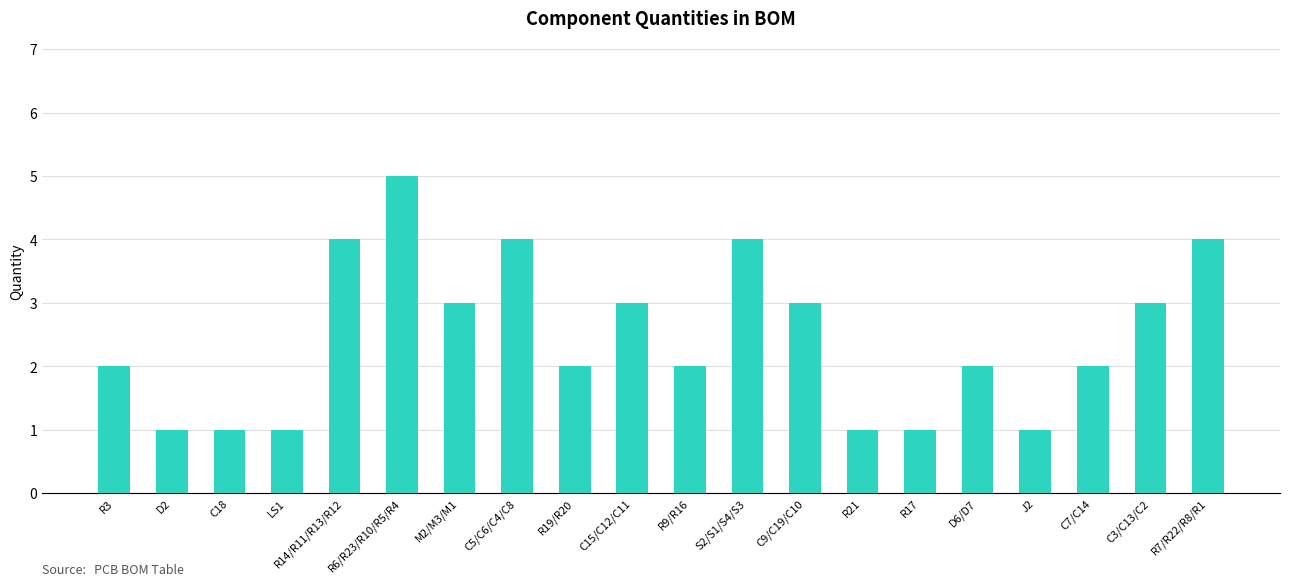

What is the maximum value shown in the chart?

5